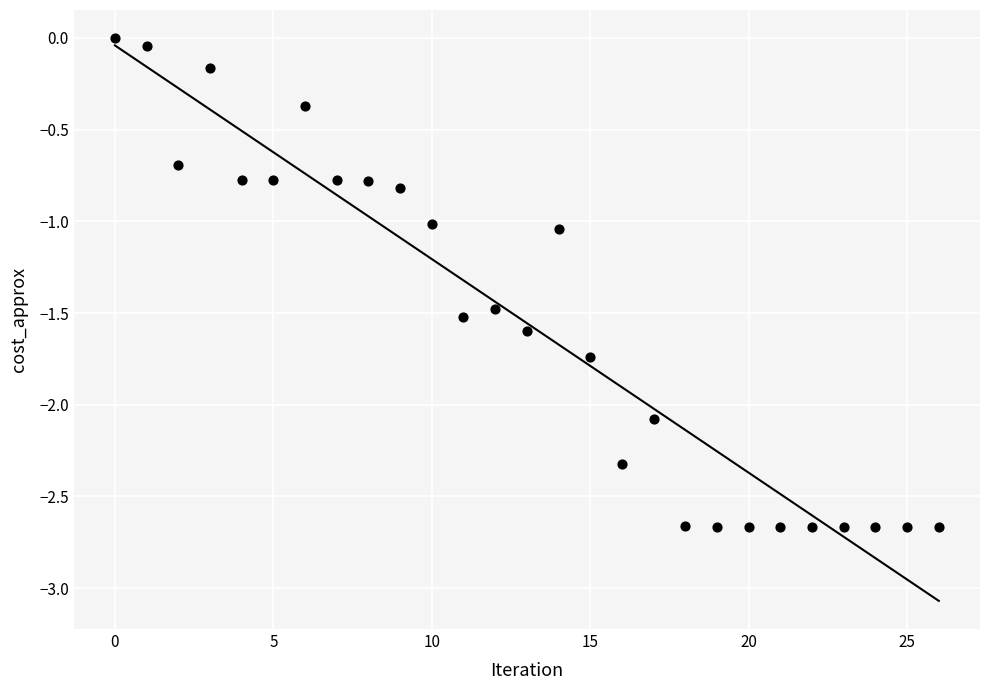

What is the range of Y values (max minus min)?

2.7